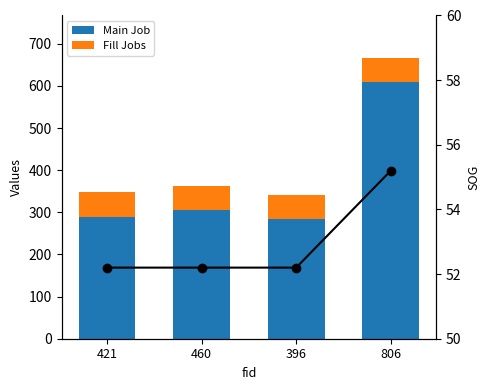

Which label corresponds to the smallest value in the chart?

421